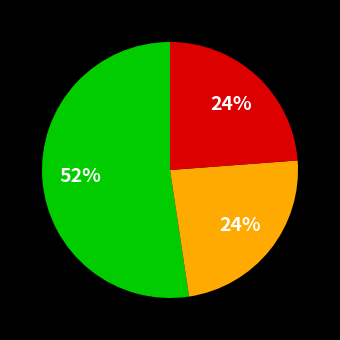

Does any single category account for the majority?

Yes